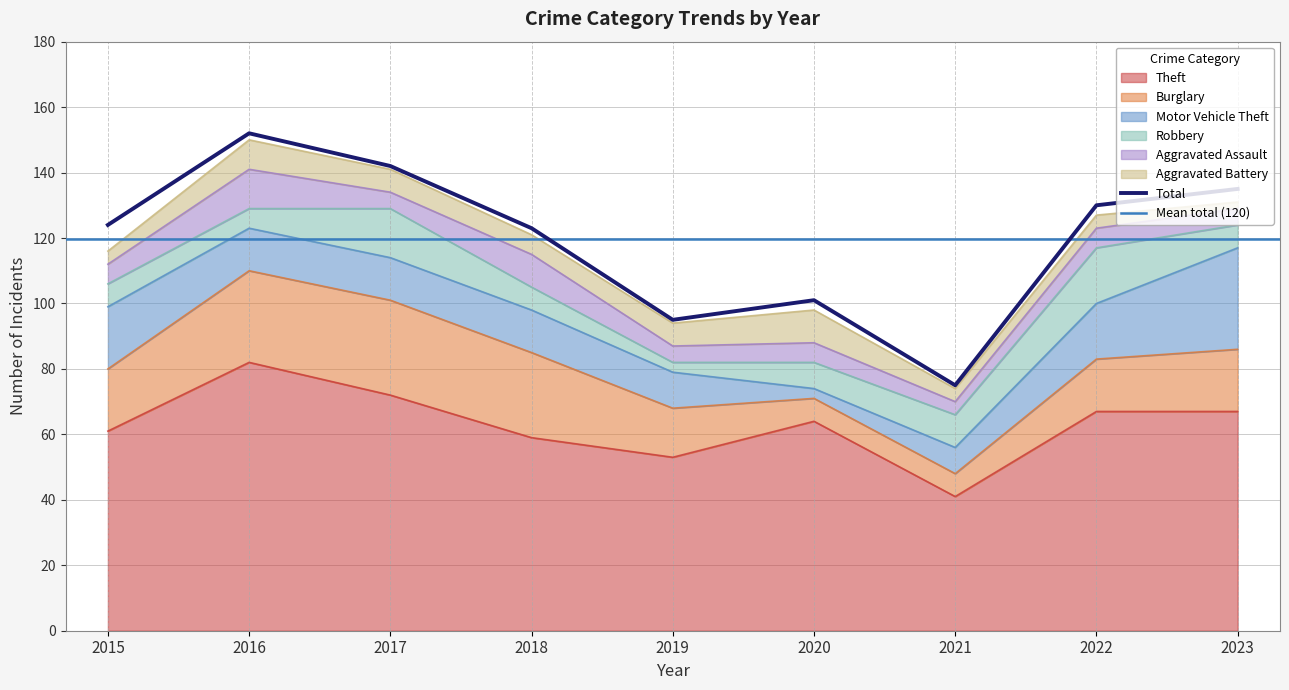

True or false: Theft has more than 0 points higher than both neighbors.

True